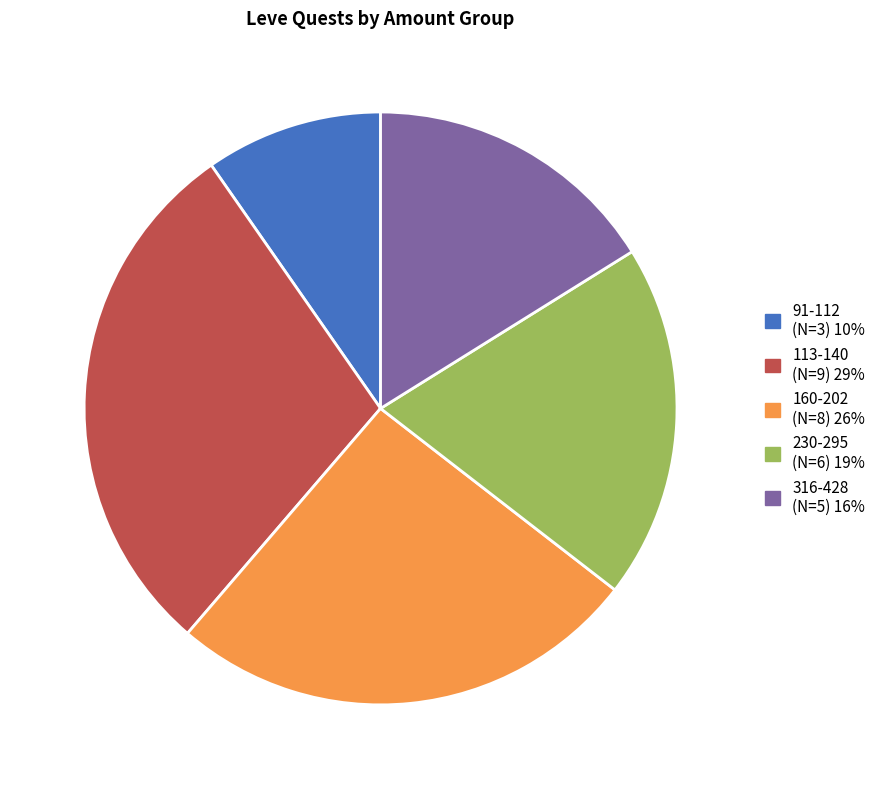

Is there a majority slice in this chart?

No